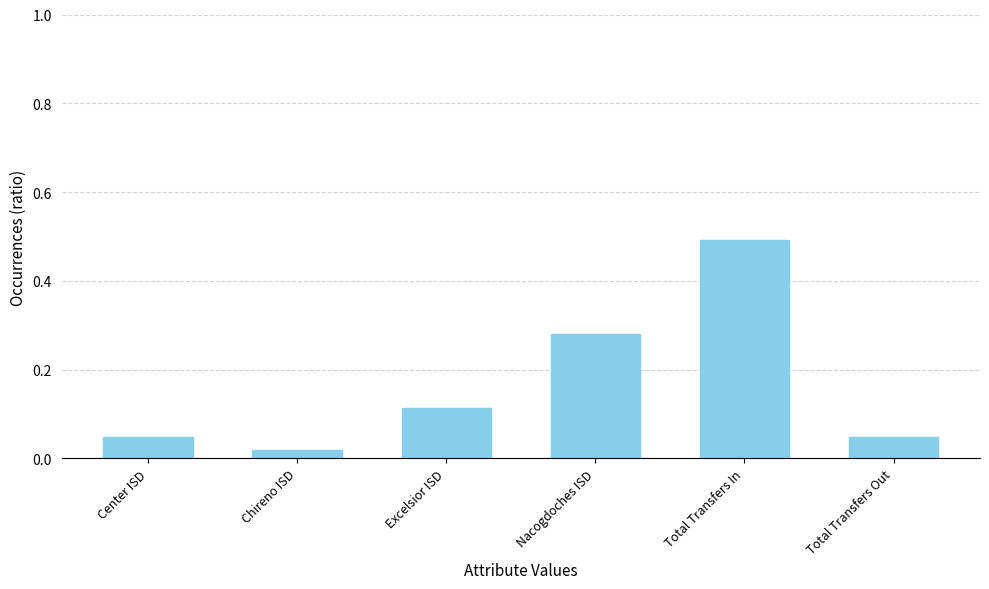

What is the average value?

0.2